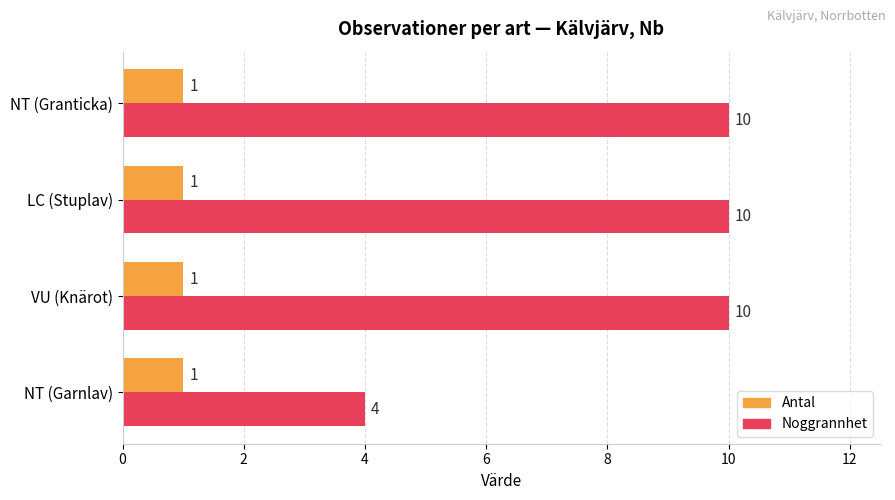

Rank the series by their maximum value, from lowest to highest.

Antal, Noggrannhet